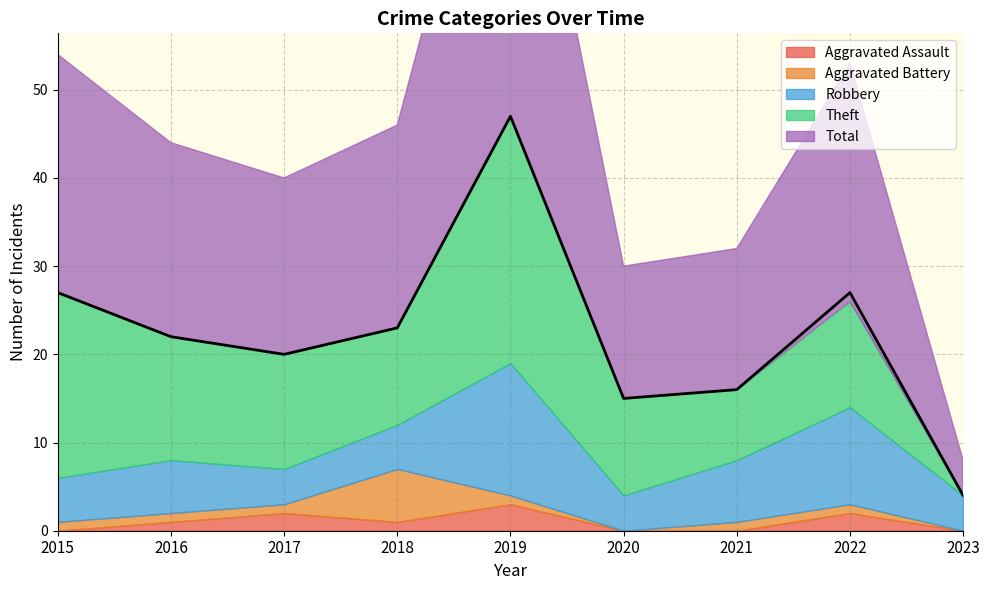

How many lines are shown in the chart?

5